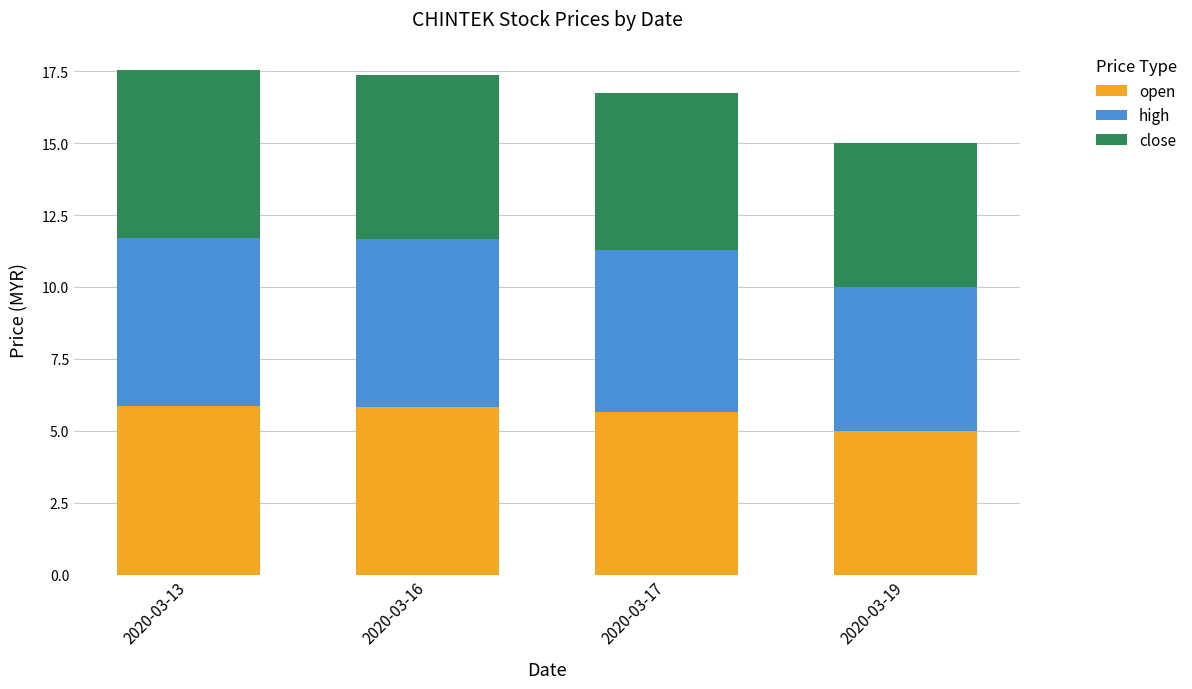

What is the value of the open bar at the 3rd from the left?

5.7